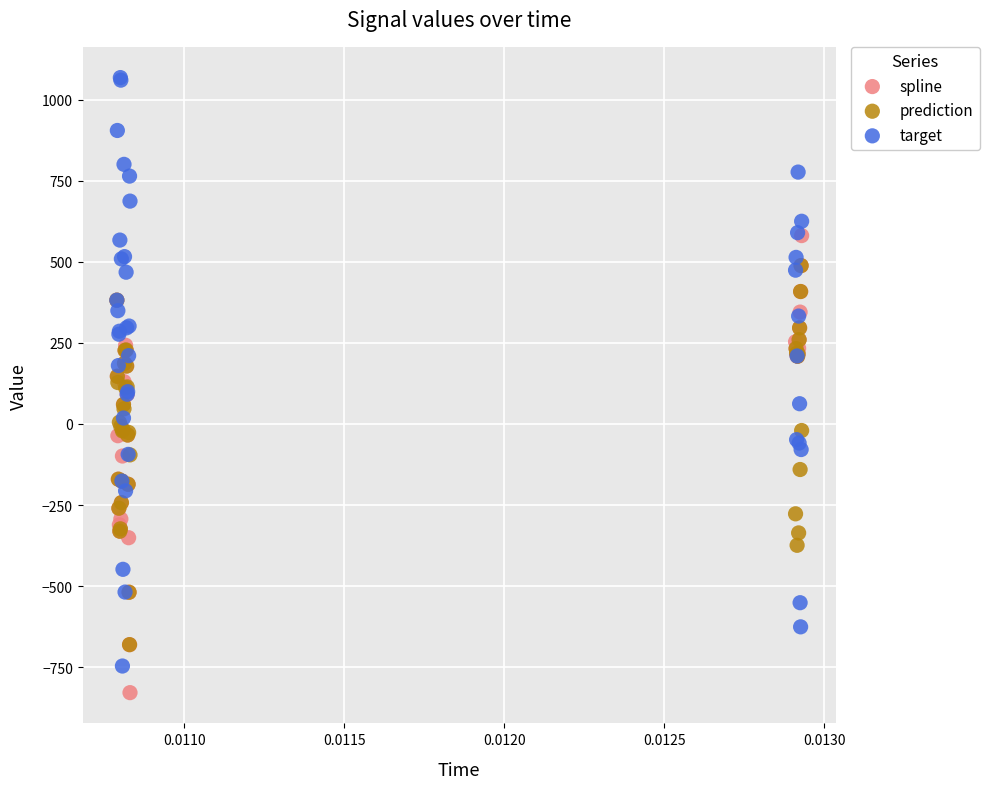

Which series has the largest Y range (max minus min)?

target